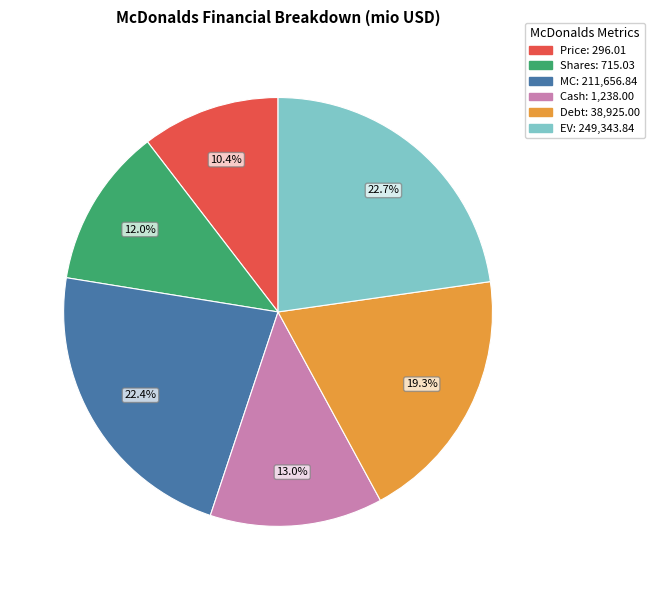

Approximately how many times larger is the value at Price compared to Shares?

0.9